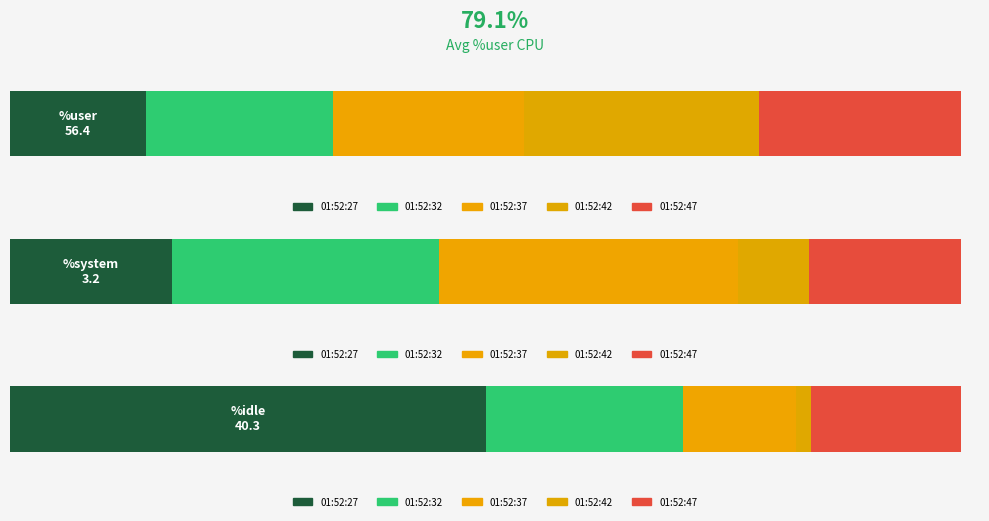

What is the value of the %idle bar at the 5th from the left?

12.7